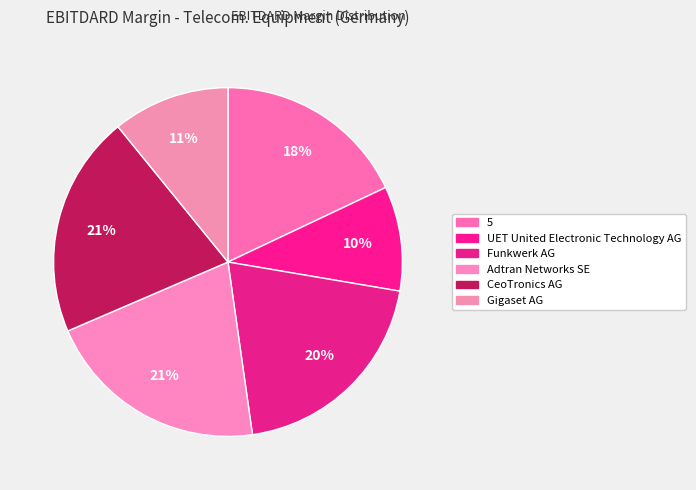

Count the number of slices in the pie.

6